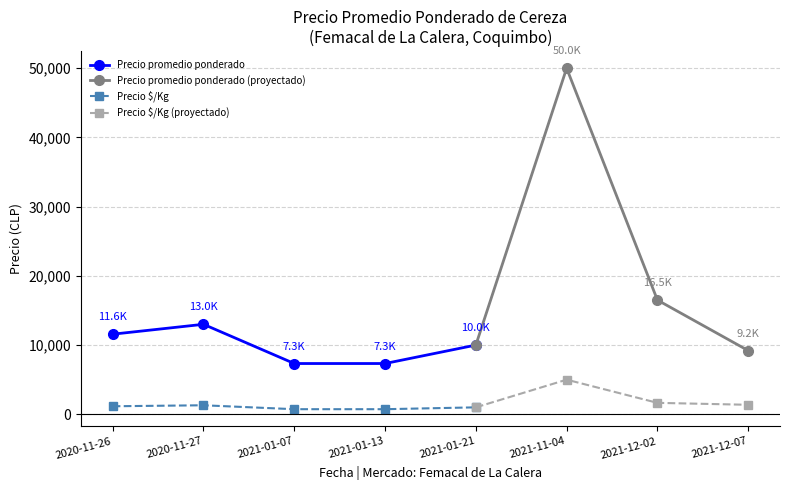

At which label does Precio promedio ponderado first exceed 10000?

2020-11-26